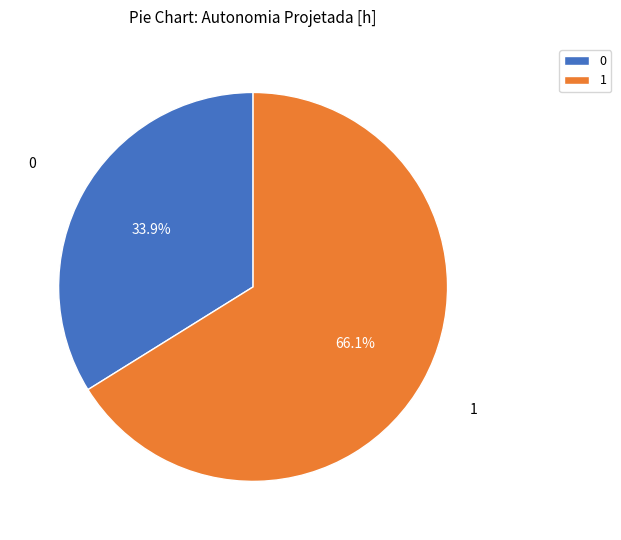

To the nearest percent, what is the difference between the largest and smallest slice percentages?

32%